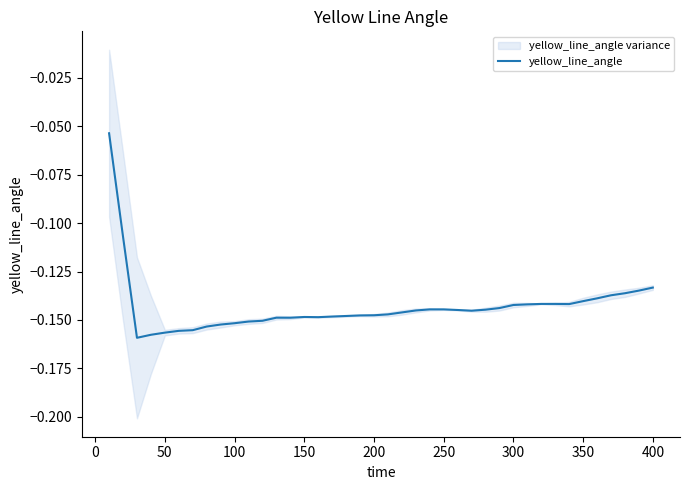

What is the difference between the maximum and minimum values?

0.1